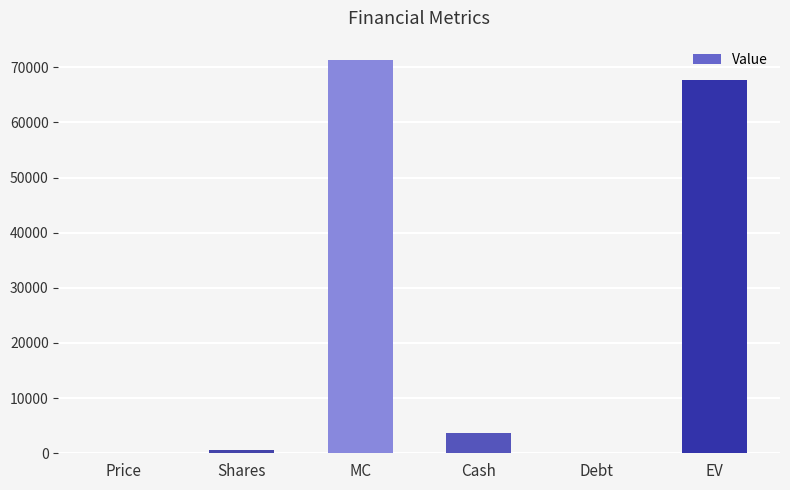

Between Shares and MC, which is larger?

MC